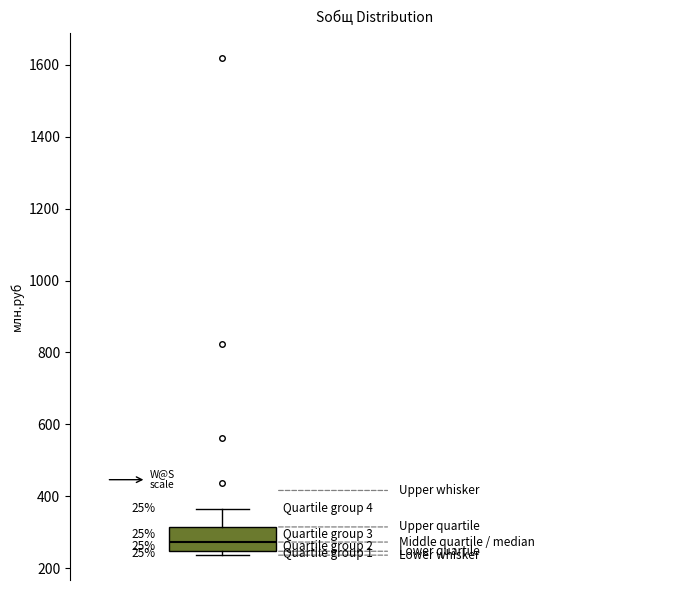

Read this box plot against the y-axis: the position of the median line, the range covered by the box, and the ends of both whiskers. The values are not printed on the chart, so give them approximately, as read against the axis.

median 280, box 240 to 320, whiskers 240 (just below the box's lower edge) to 360